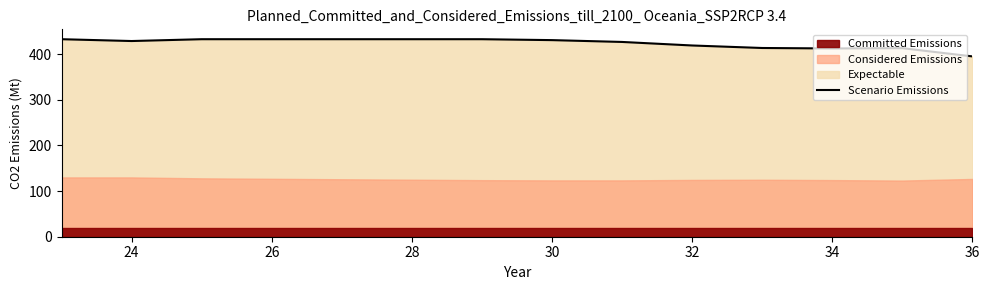

What is the sum of all values?

5506.4